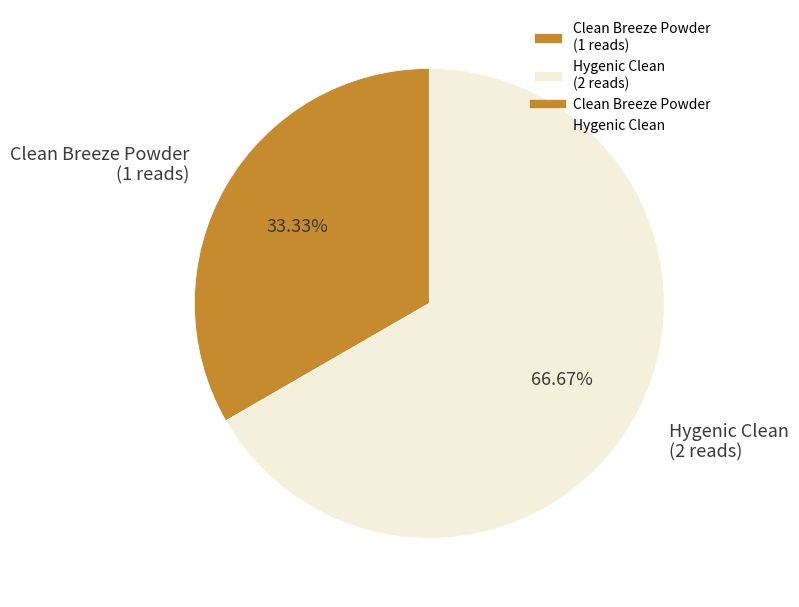

Which has a higher value, Clean Breeze Powder (1 reads) or Hygenic Clean (2 reads)?

Hygenic Clean (2 reads)